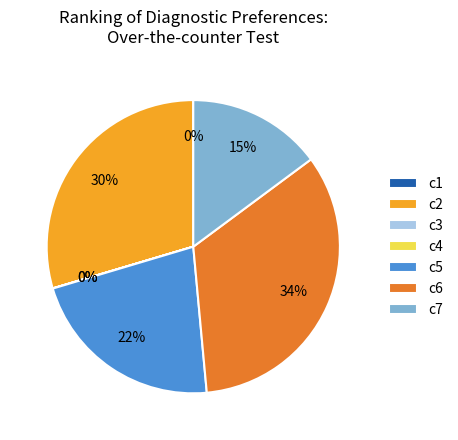

Does any single category account for the majority?

No